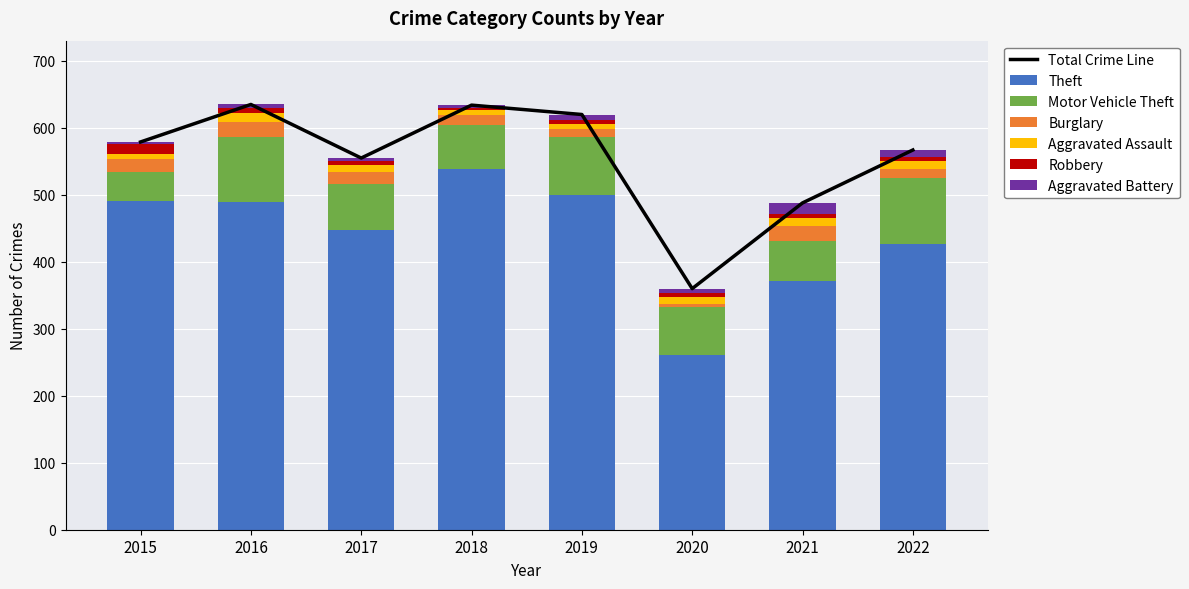

How many values in the Burglary series are below 18?

4